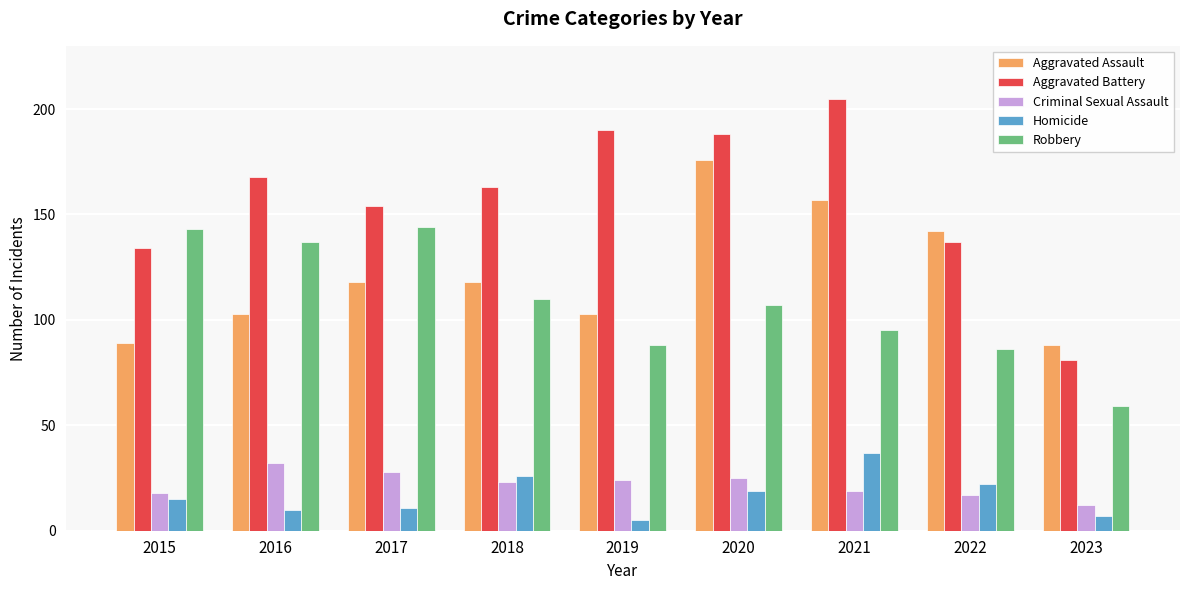

What value does the Robbery series have at 2021?

95